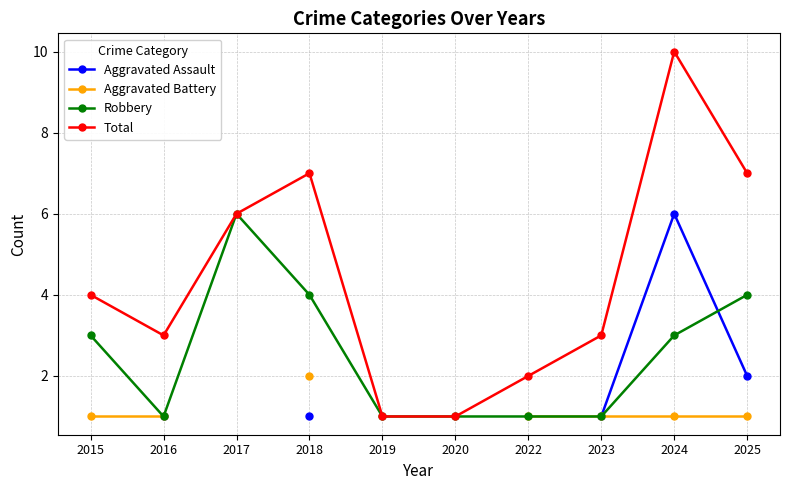

What is the difference between the maximum and minimum values in the Robbery series?

5